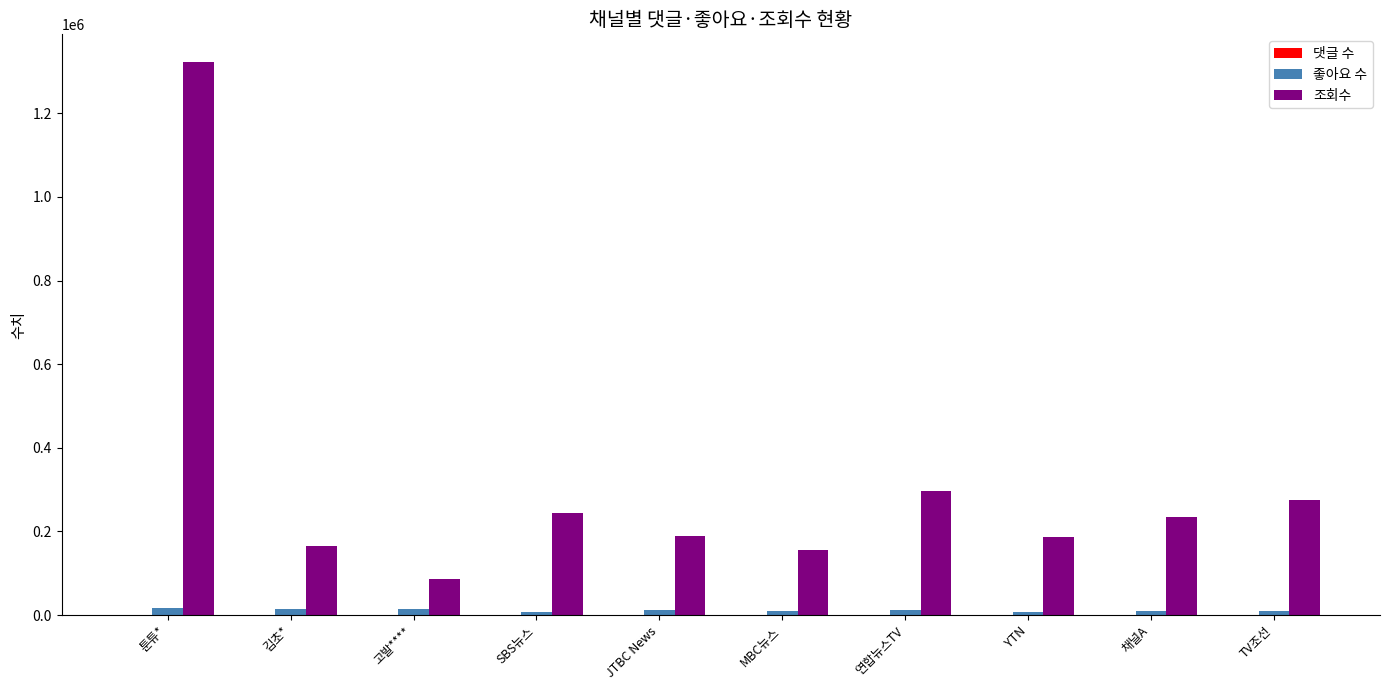

Where does the 좋아요 수 series first go above 11200?

툰튜*